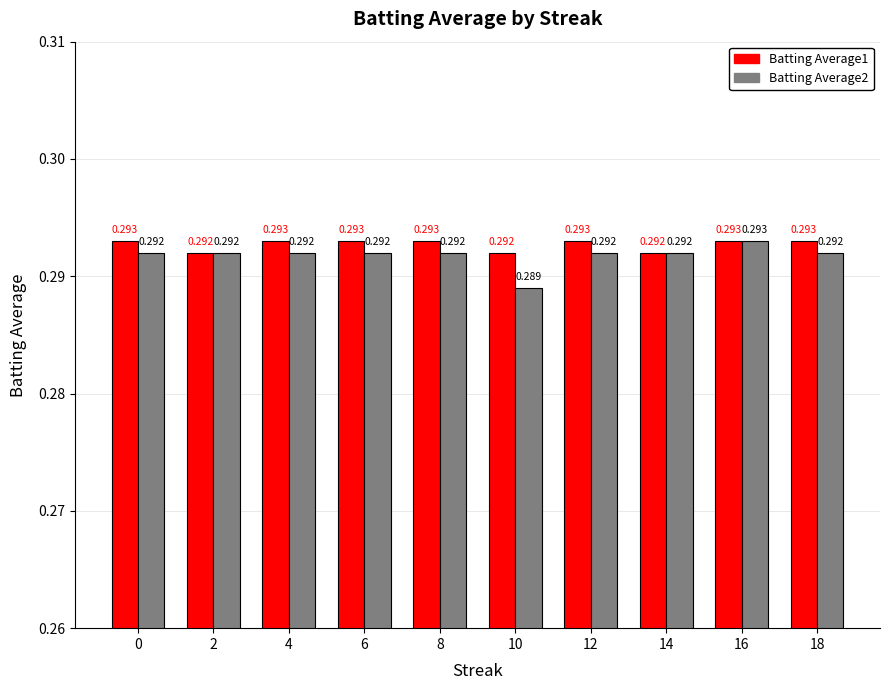

At which category is the sum across all series the highest?

16